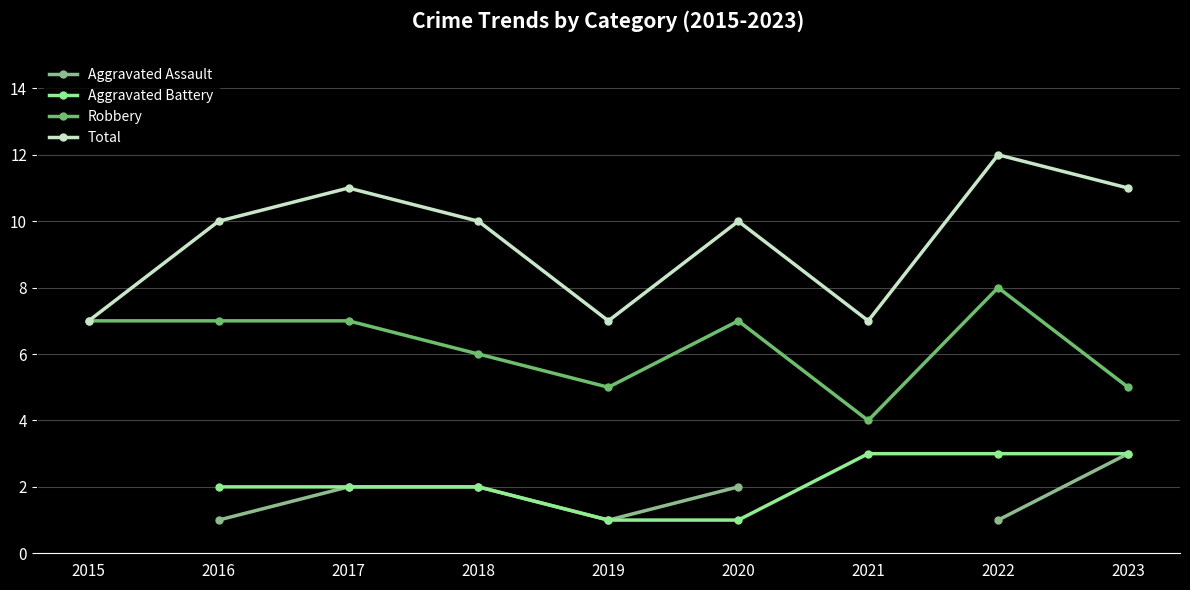

Which series has the largest range (max minus min)?

Total